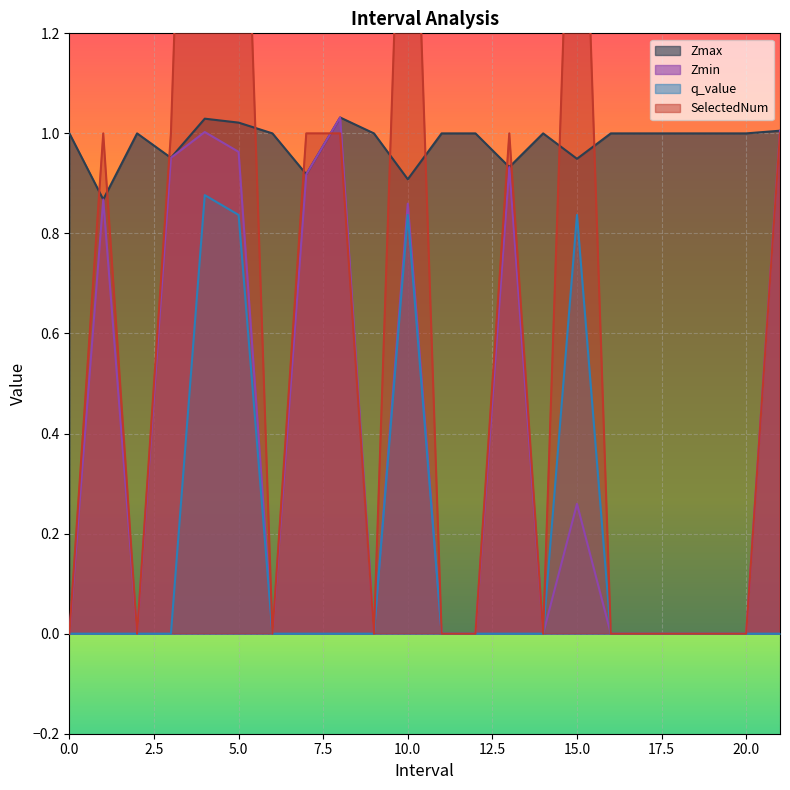

How many interior local peaks does the Zmax series have?

4